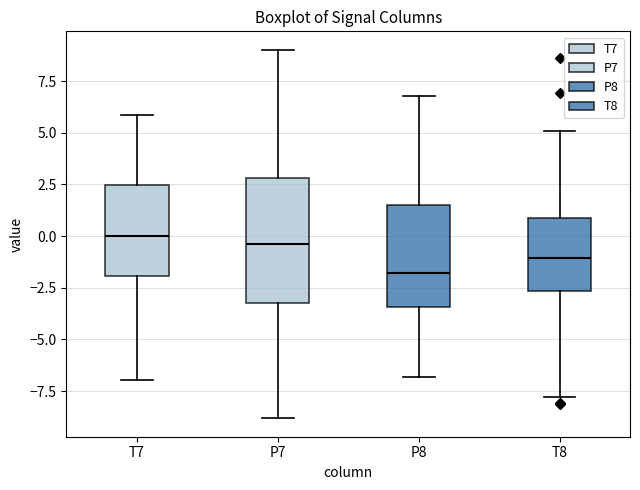

Which box has the lowest median line?

P8